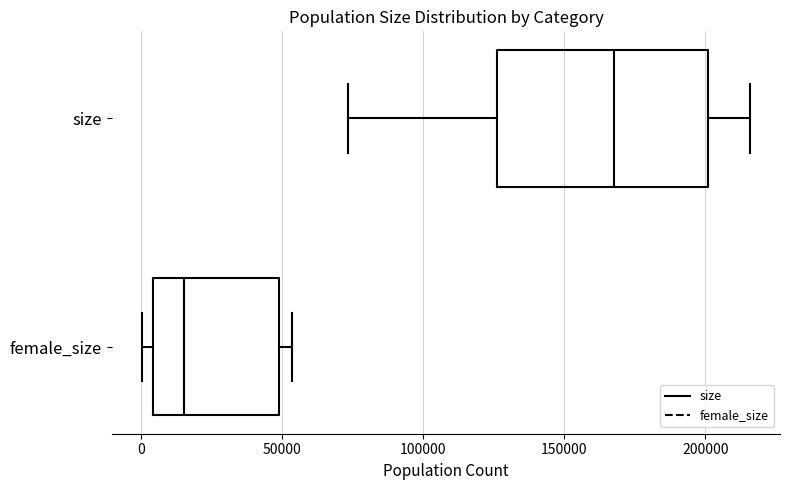

Reading bottom to top, transcribe this box plot: for each box, give where its median line is, the range the box spans, and where its two whiskers end, as read against the x-axis. The values are not printed on the chart, so give them approximately, as read against the axis.

female_size: median 15000, box 5000 to 50000, whiskers 0 to 55000
size: median 170000, box 125000 to 200000, whiskers 75000 to 215000